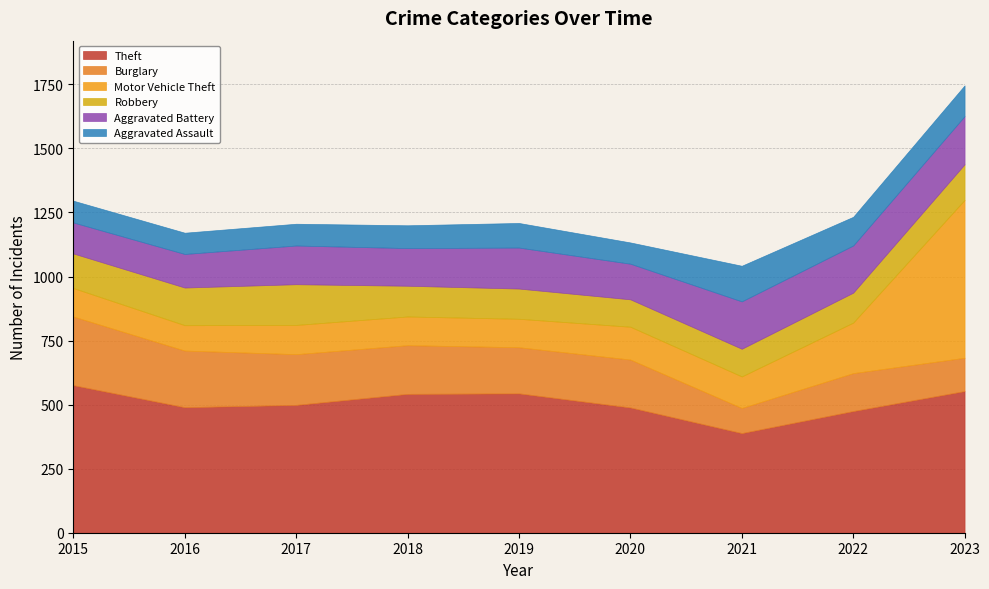

Which category has the lowest value in the Burglary series?

2021